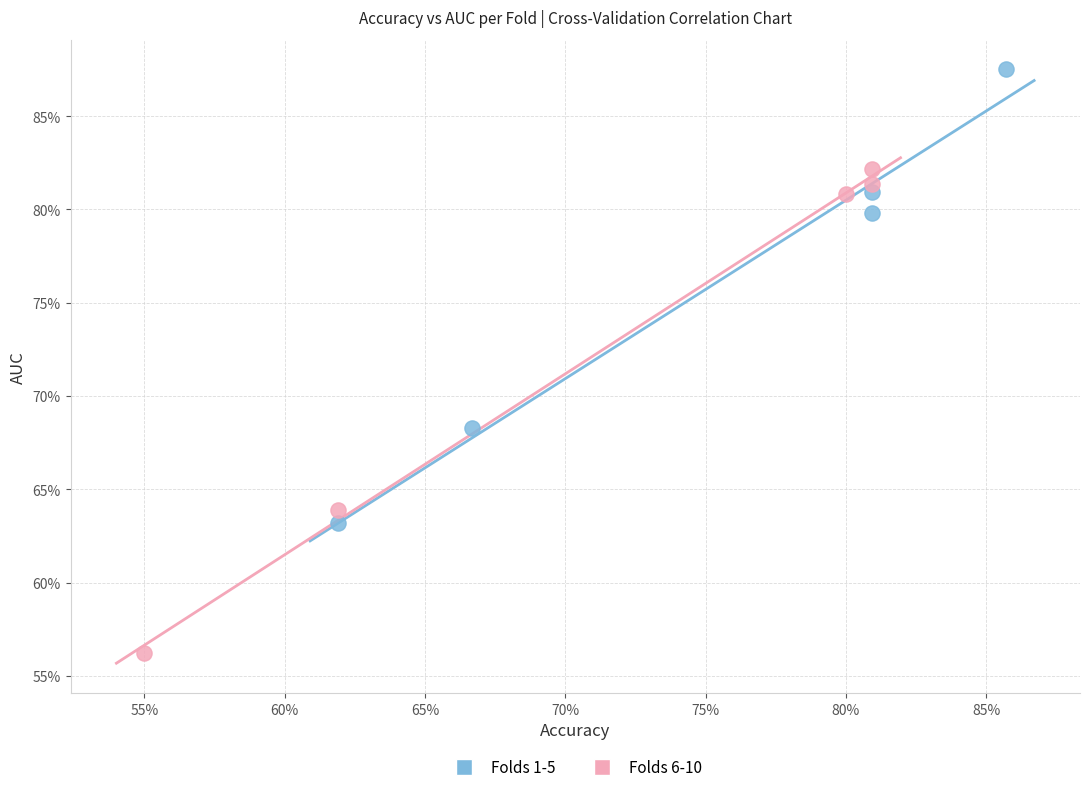

What are all the series names shown in the legend?

Folds 1-5, Folds 6-10